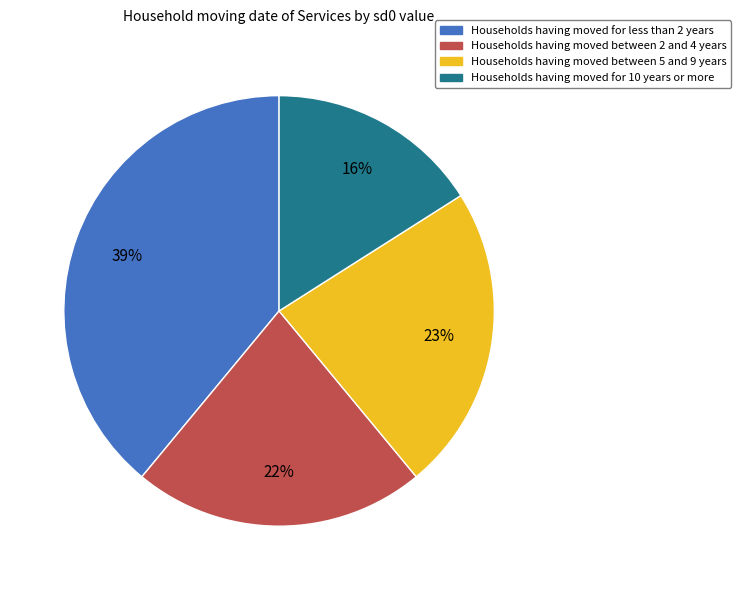

How many slices are in this pie chart?

4